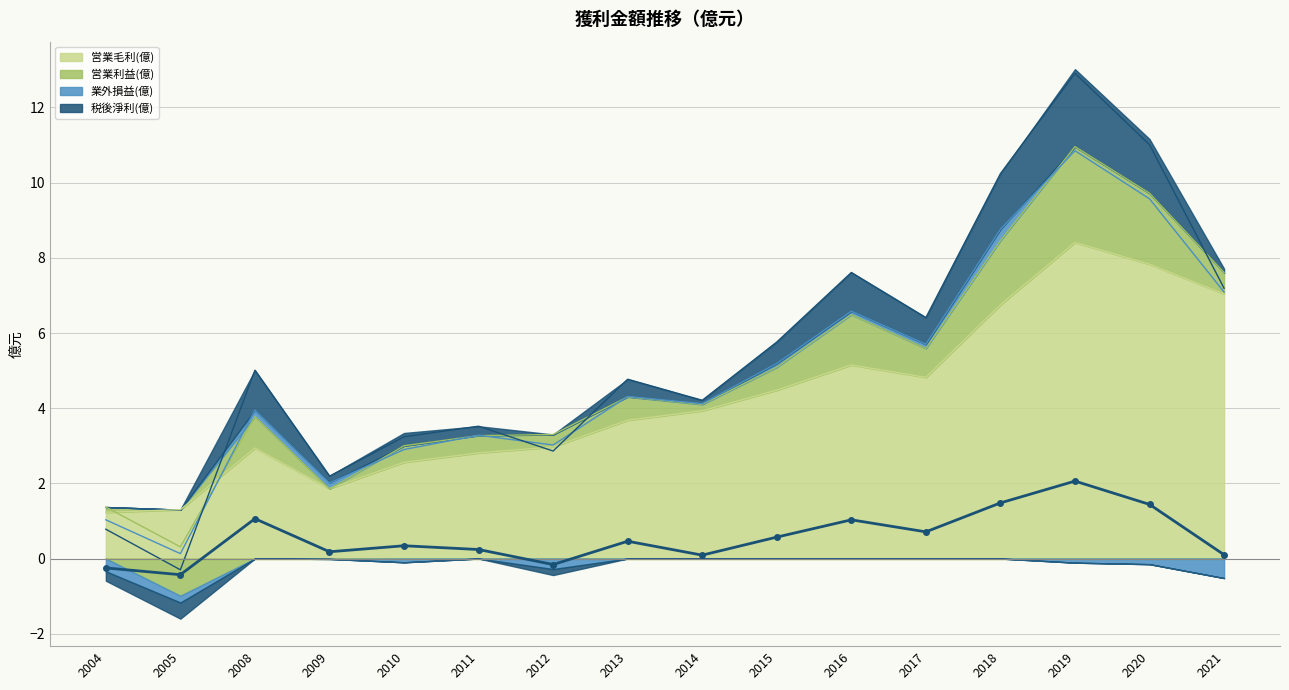

Between 2018 and 2005, which is larger?

2018